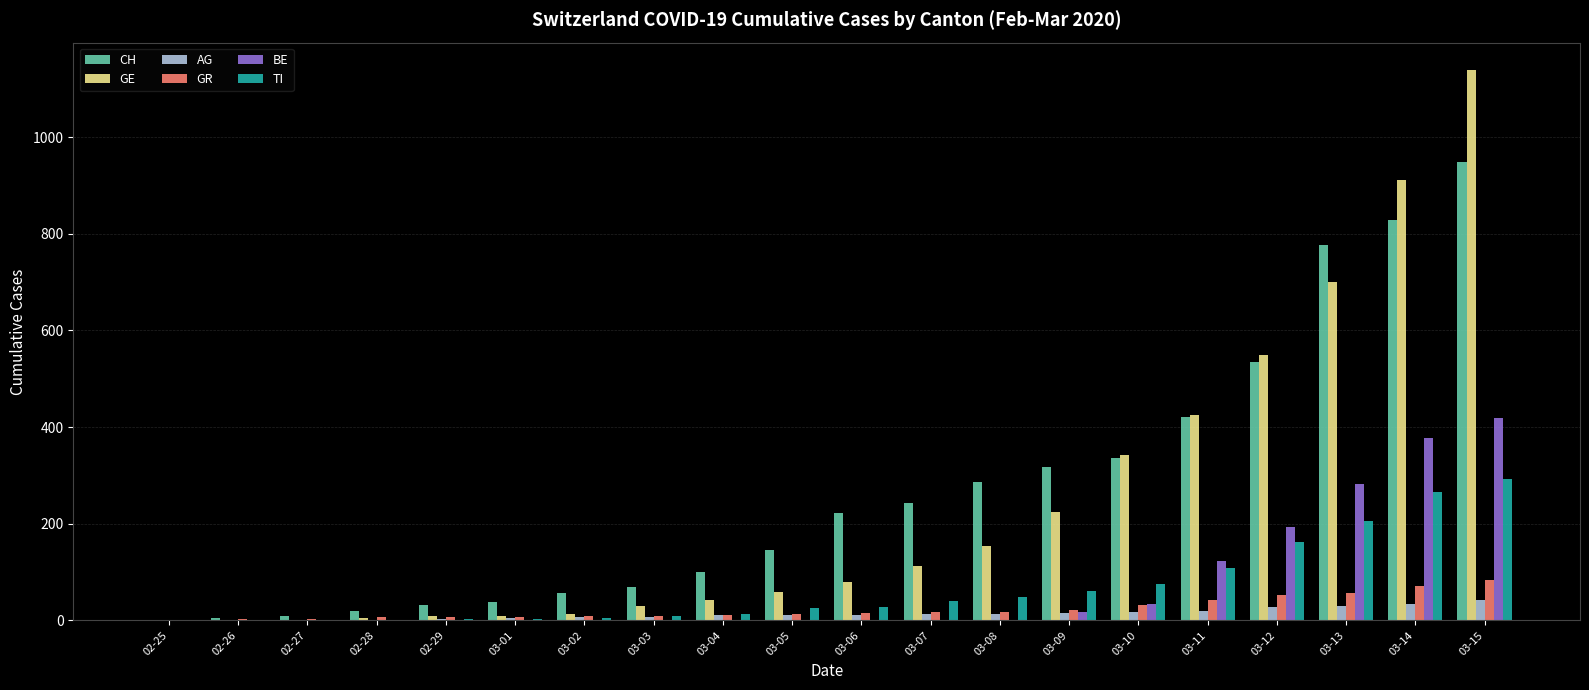

True or false: AG has a value of 18 at 03-10.

True